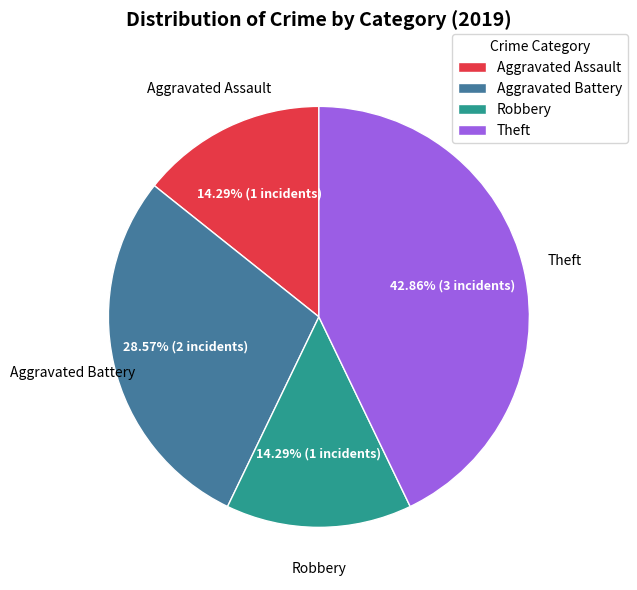

Which has a higher value, Aggravated Assault or Aggravated Battery?

Aggravated Battery